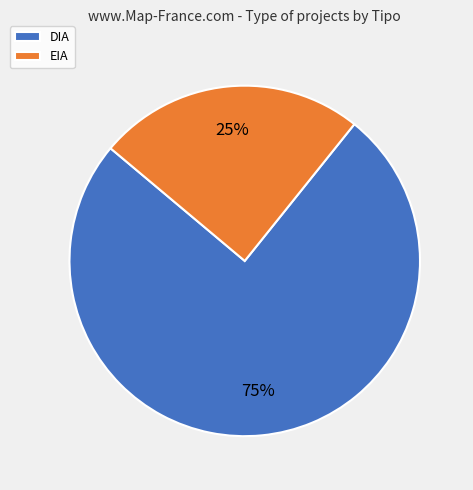

Between DIA and EIA, which is larger?

DIA